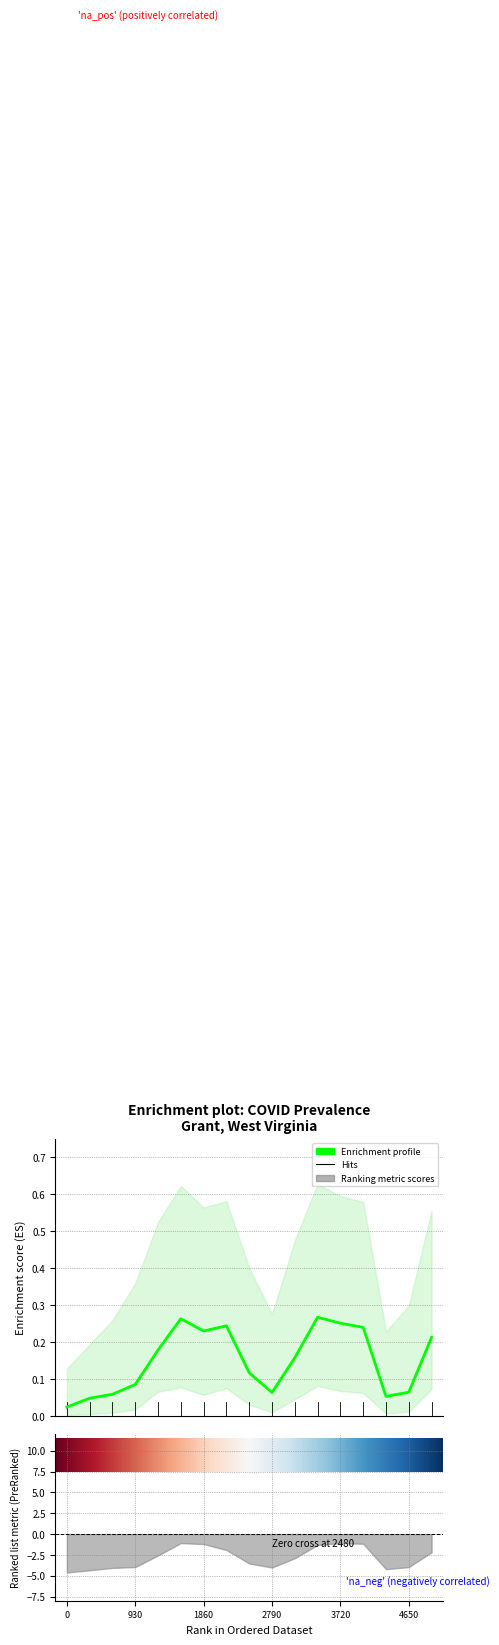

What is the sum of all pointprevalence_975 values?

7.3